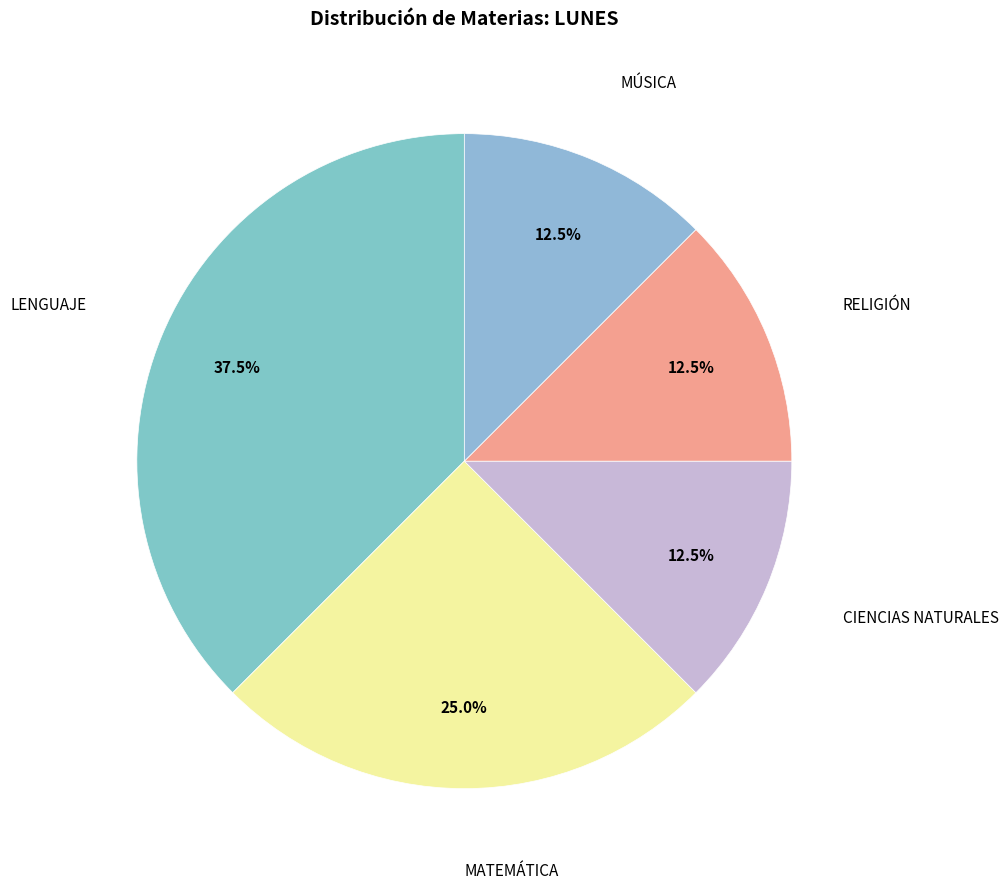

Does any single category account for the majority?

No